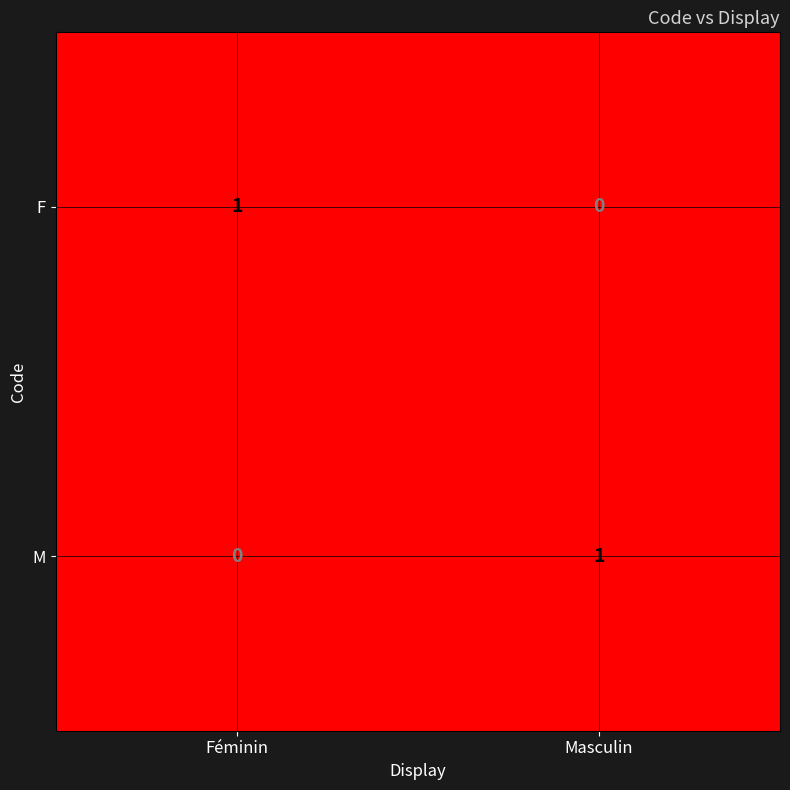

Count the number of categories in the chart.

2